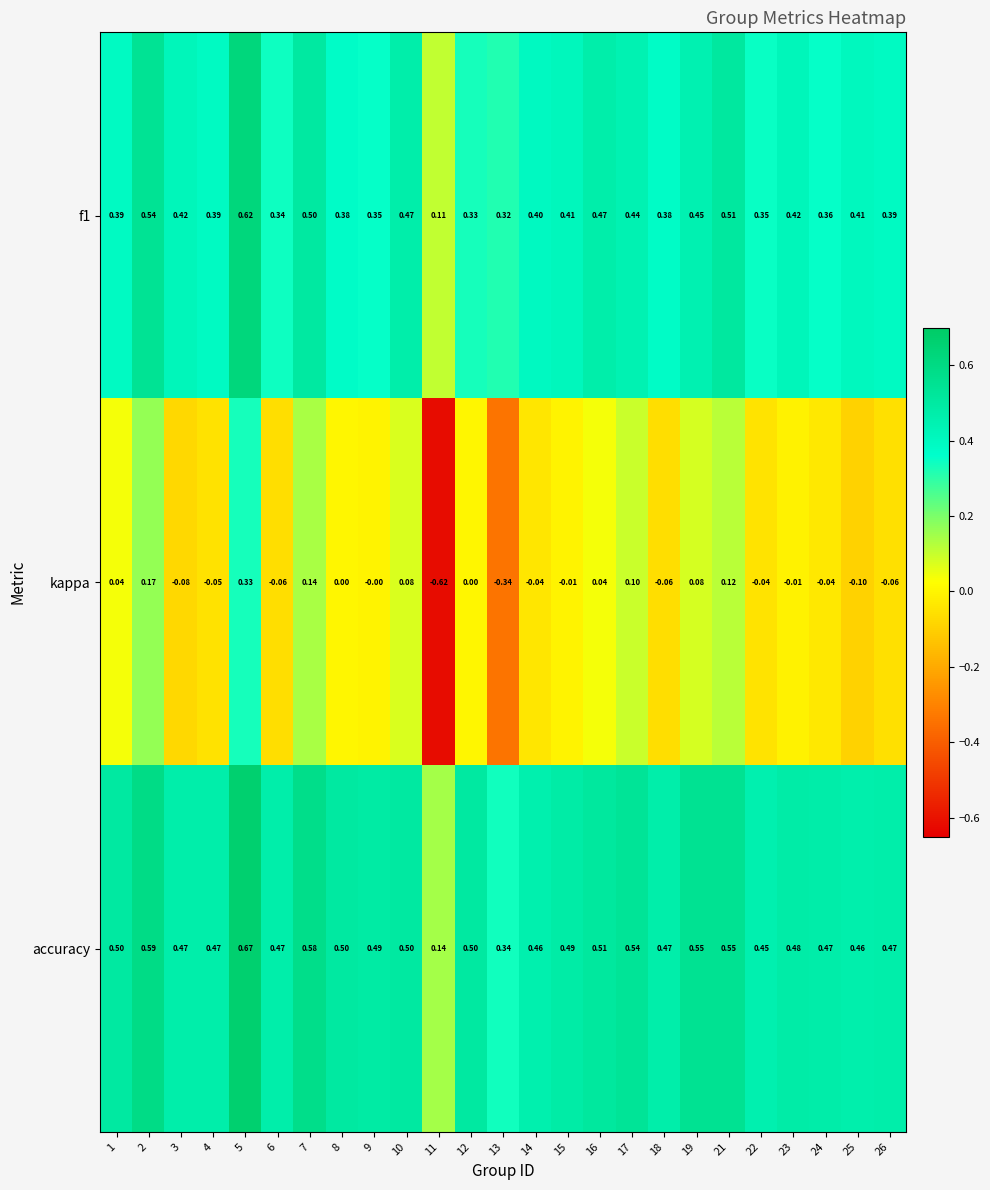

Which series changed the most between 13 and 16?

kappa